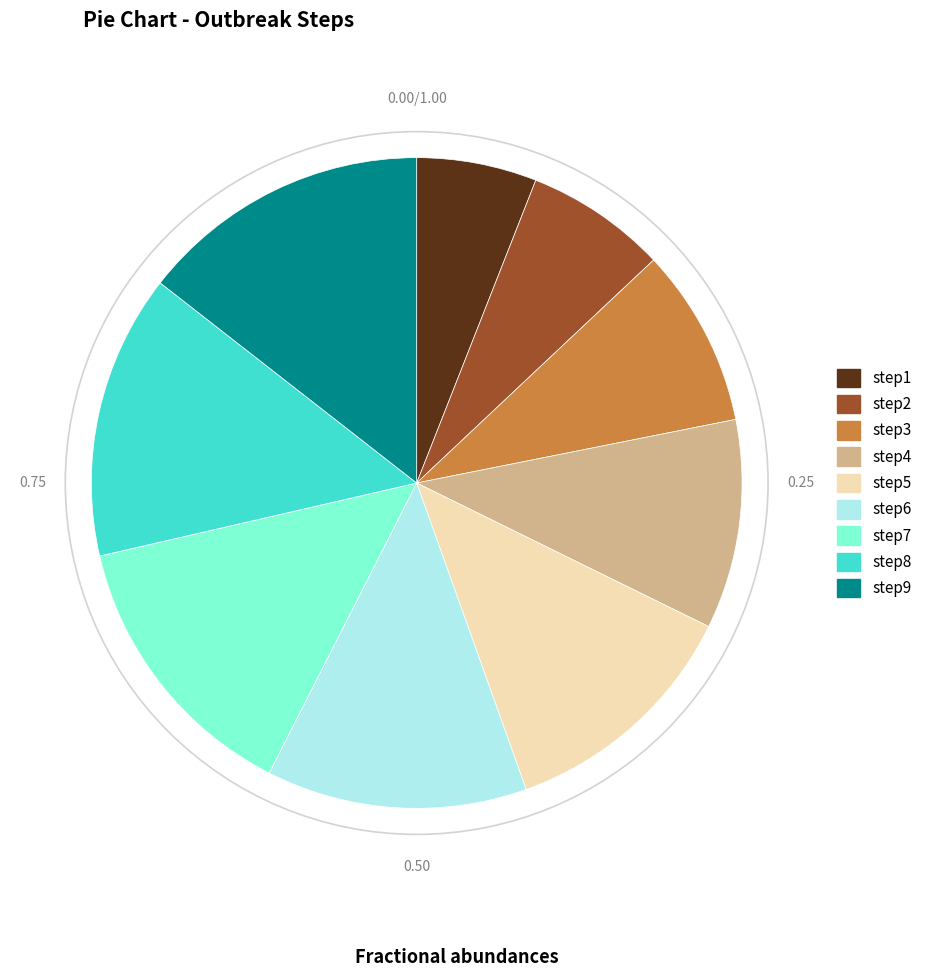

Approximately how many times larger is the value at step6 compared to step7?

0.9